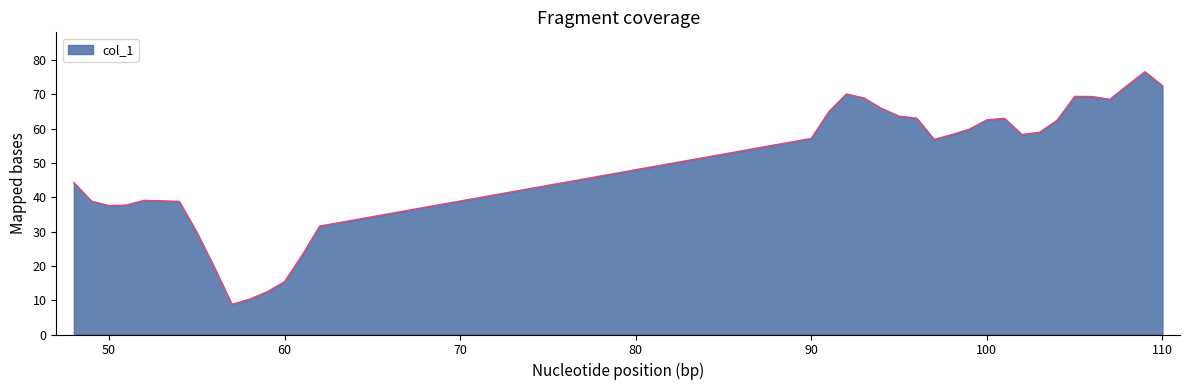

What is the greatest value displayed?

76.5